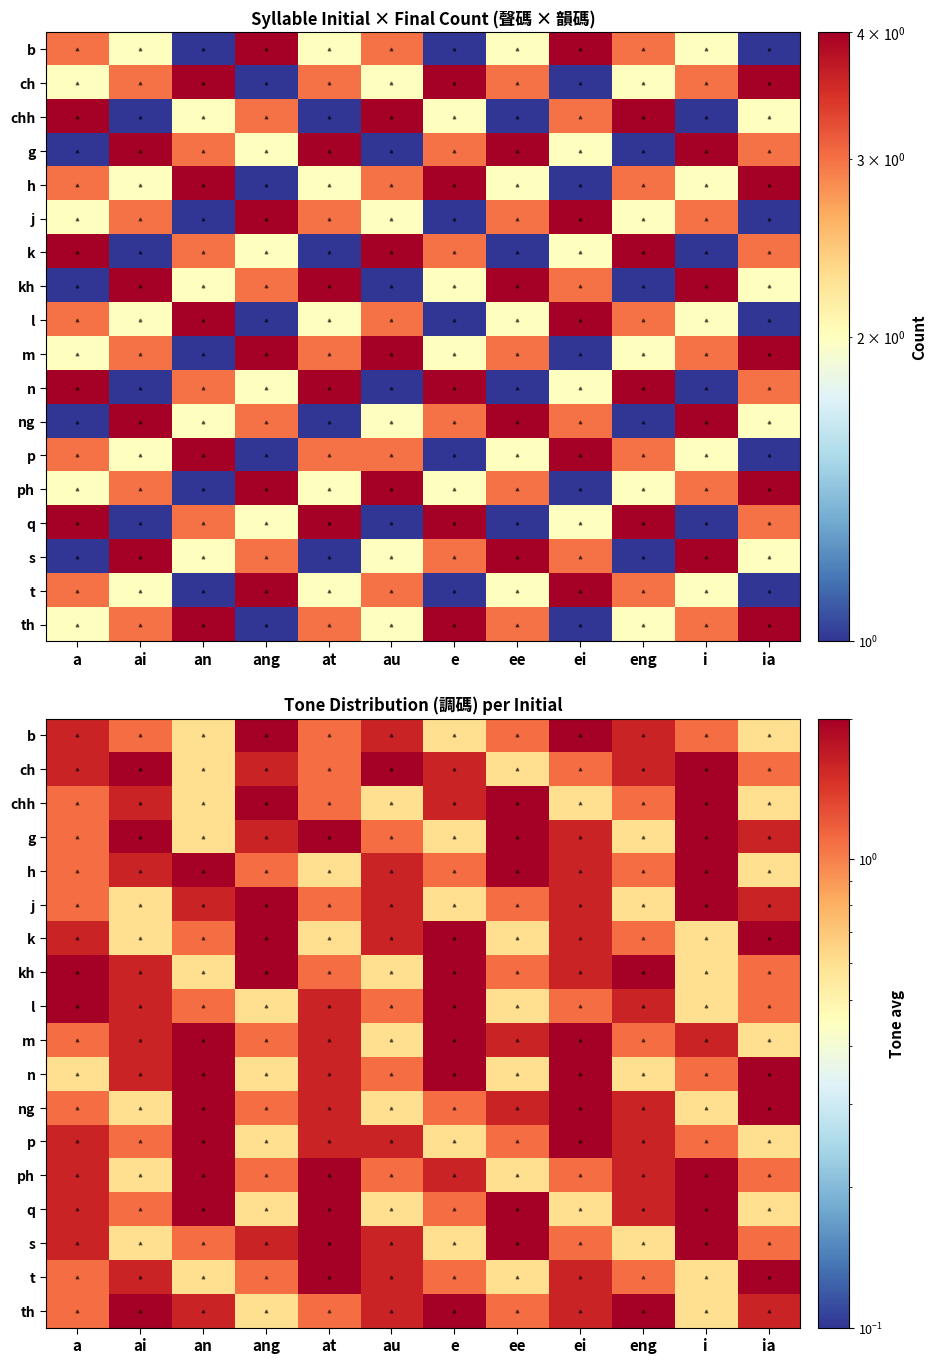

What is the spread (max minus min) of values at ee?

1.5